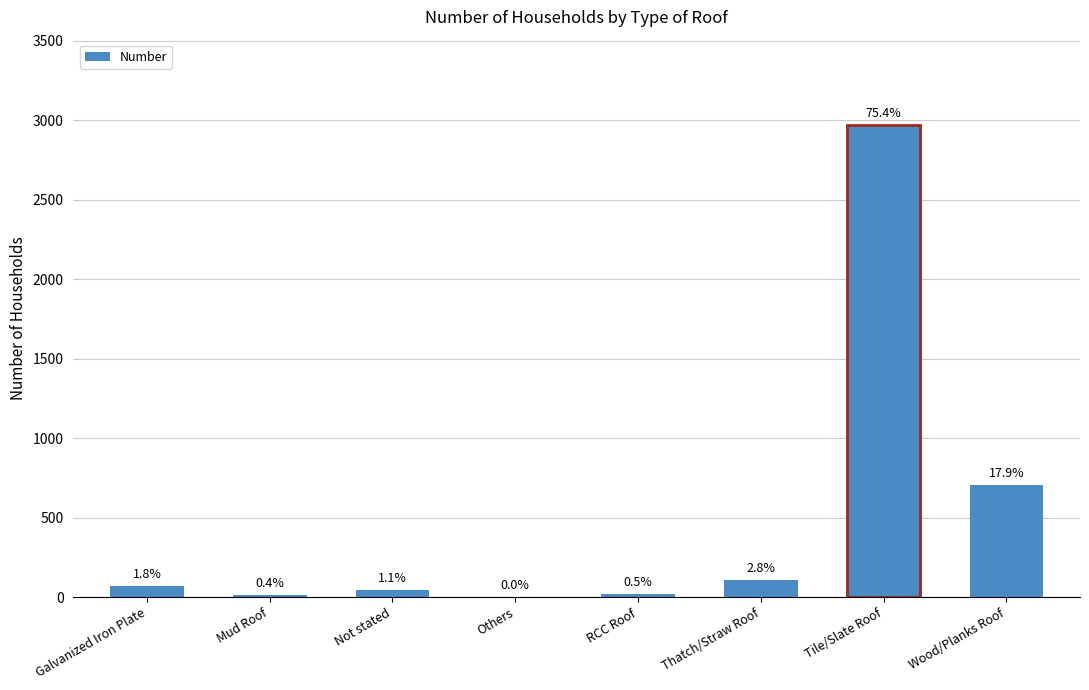

How many bars are there in total?

8